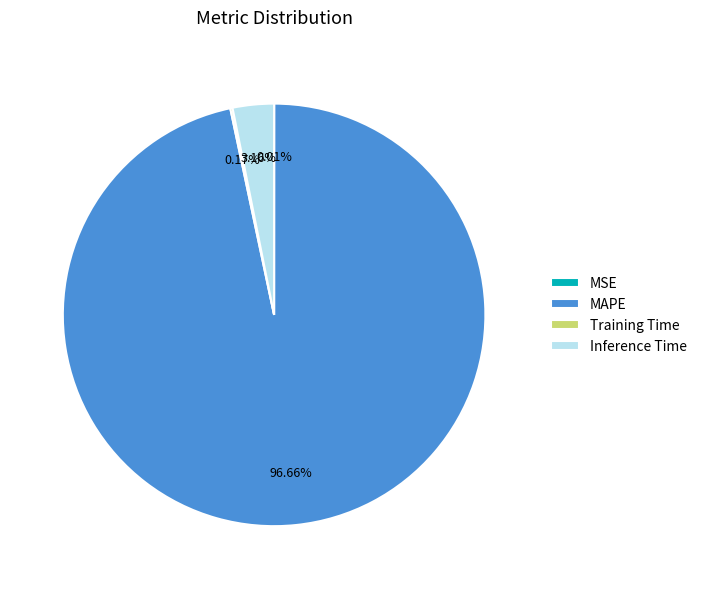

What is the largest slice in the pie chart?

MAPE